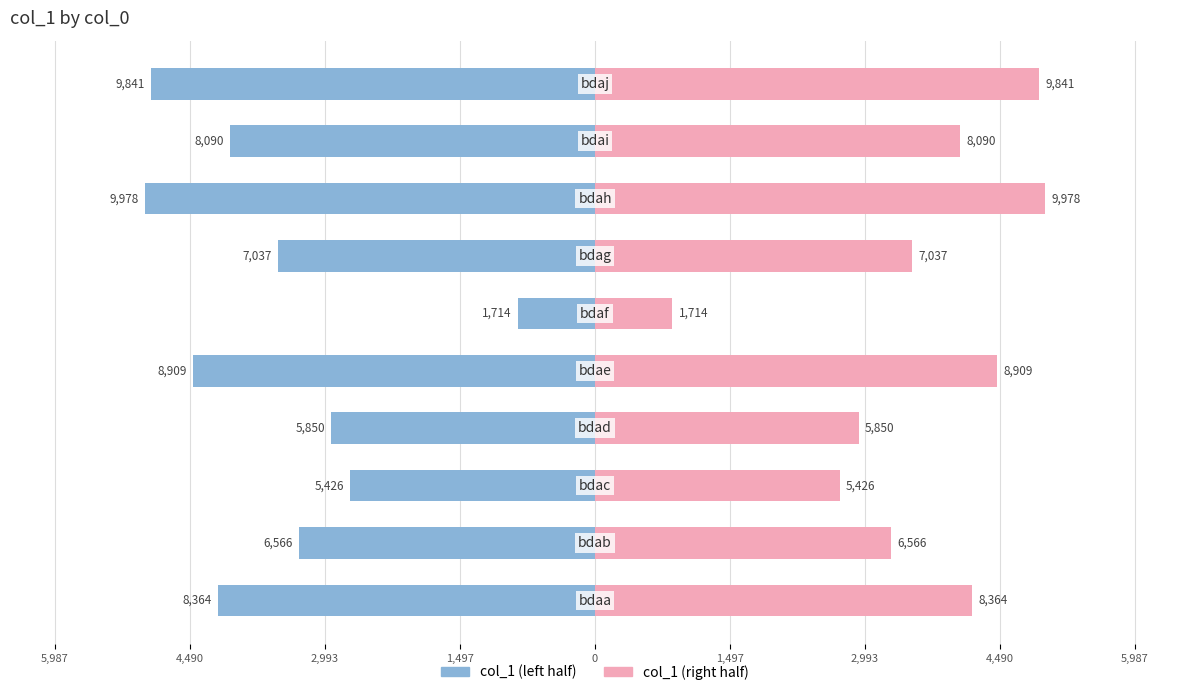

The value of col_1 (left) at 1,497 is -3882.7. True or false?

False